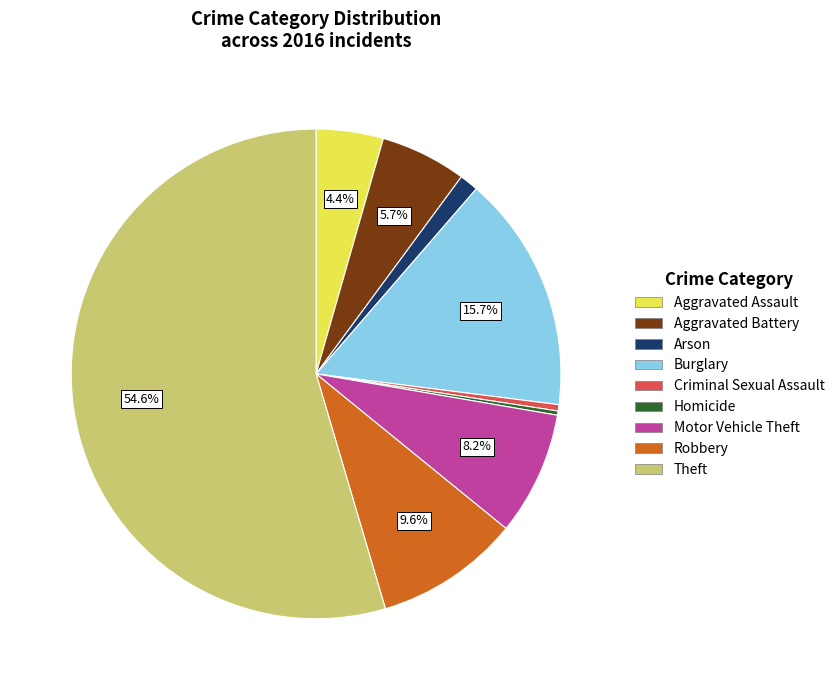

Which slice is the largest?

Theft